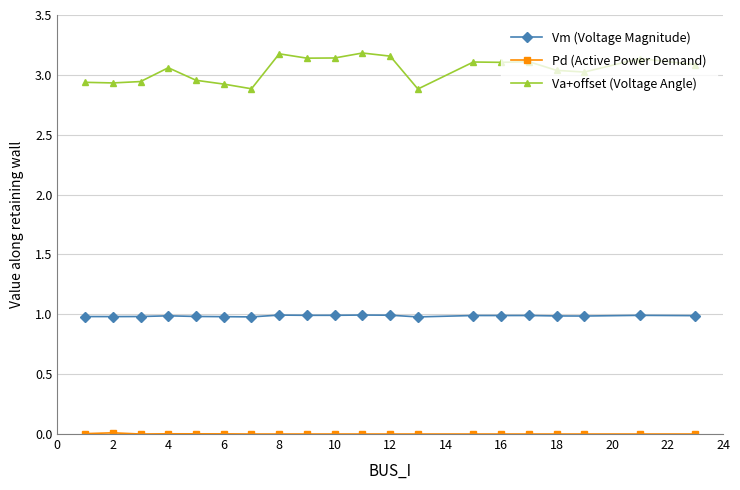

True or false: Va+offset (Voltage Angle) and Vm (Voltage Magnitude) cross at least once.

False